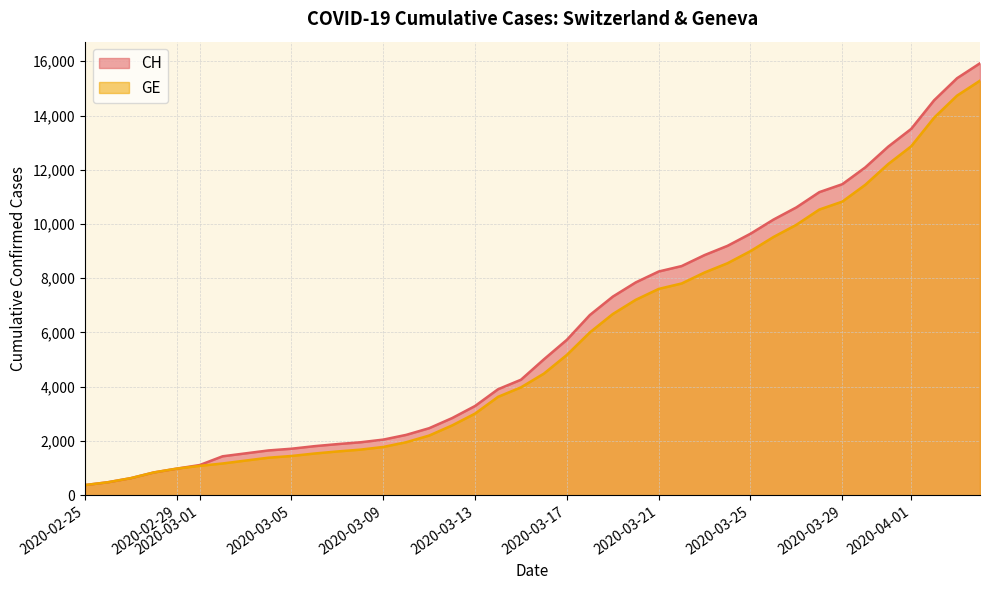

What is the highest value of the GE series?

15284